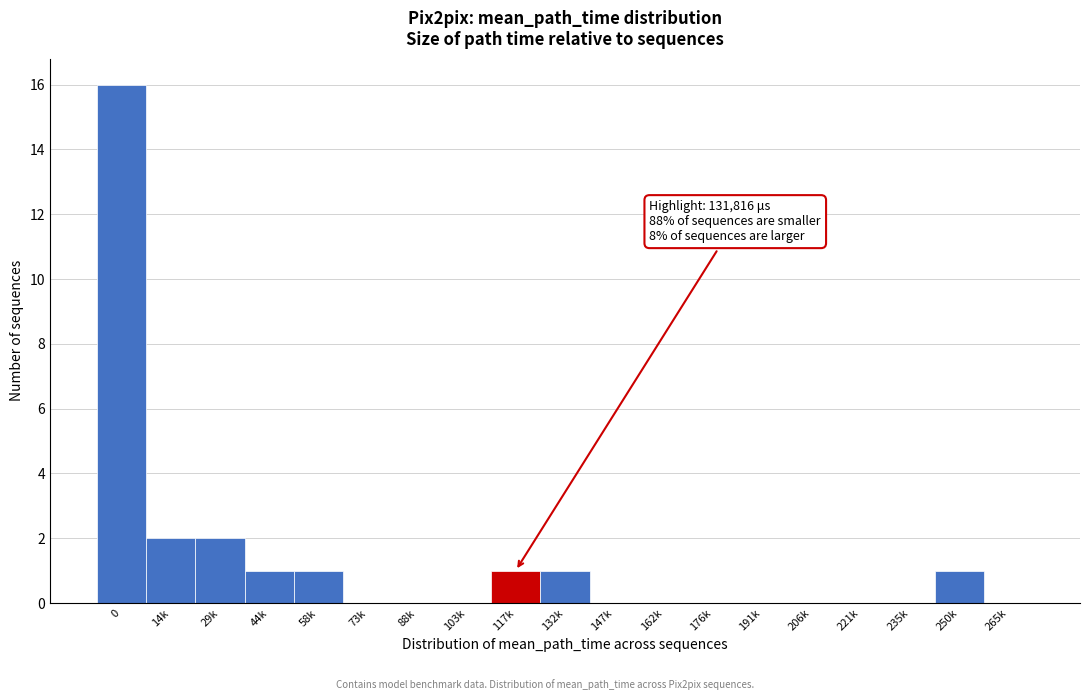

Reading left to right, transcribe all the data shown in this chart.

0=16	14k=2	29k=2	44k=1	58k=1	73k=0	88k=0	103k=0	117k=1	132k=1	147k=0	162k=0	176k=0	191k=0	206k=0	221k=0	235k=0	250k=1	265k=0